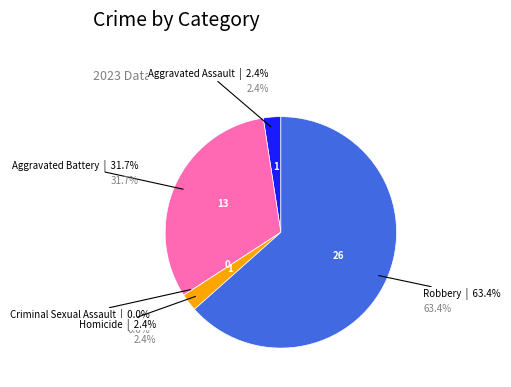

Rank the categories by value from highest to lowest.

Robbery, Aggravated Battery, Aggravated Assault, Homicide, Criminal Sexual Assault